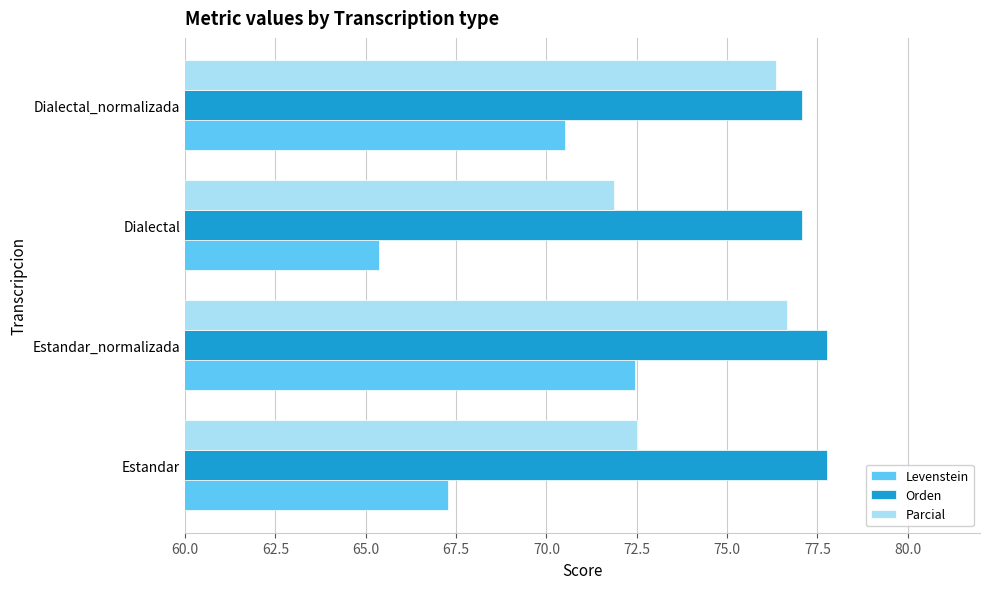

Which series has the widest spread of values?

Levenstein